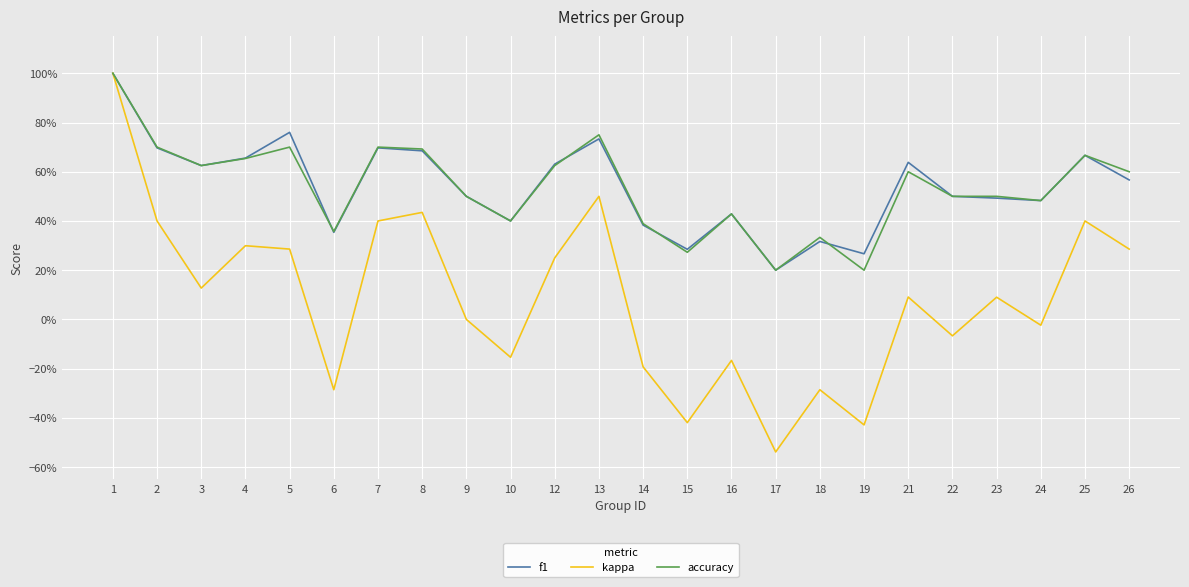

What is the difference between the maximum and second lowest values in the f1 series?

0.7